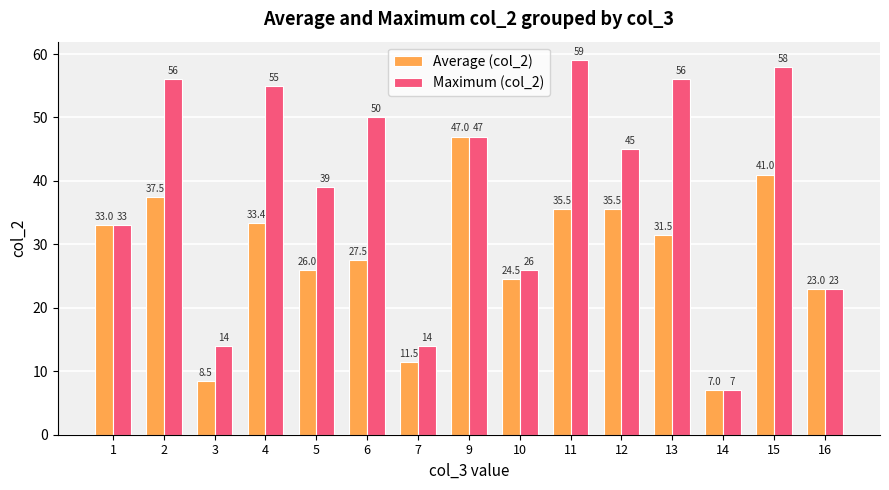

Which category has the highest value in the Maximum (col_2) series?

11